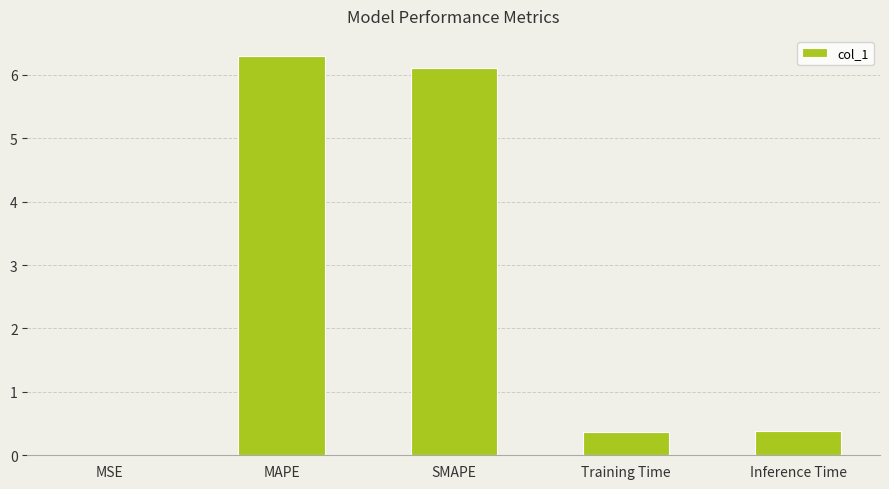

Which has a higher value, MSE or Training Time?

Training Time